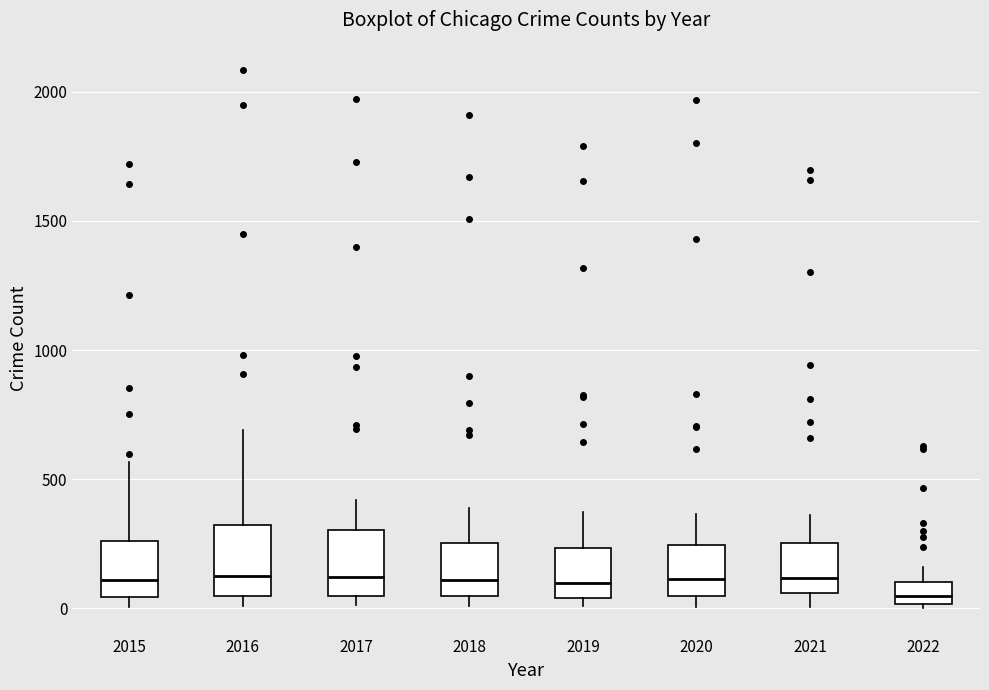

Reading left to right, transcribe this box plot: for each box, give where its median line is, the range the box spans, and where its two whiskers end, as read against the y-axis. The values are not printed on the chart, so give them approximately, as read against the axis.

2015: median 100, box 50 to 250, whiskers 0 to 550
2016: median 150, box 50 to 300, whiskers 0 to 700
2017: median 100, box 50 to 300, whiskers 0 to 400
2018: median 100, box 50 to 250, whiskers 0 to 400
2019: median 100, box 50 to 250, whiskers 0 to 400
2020: median 100, box 50 to 250, whiskers 0 to 350
2021: median 100, box 50 to 250, whiskers 0 to 350
2022: median 50, box 0 to 100, whiskers 0 to 150